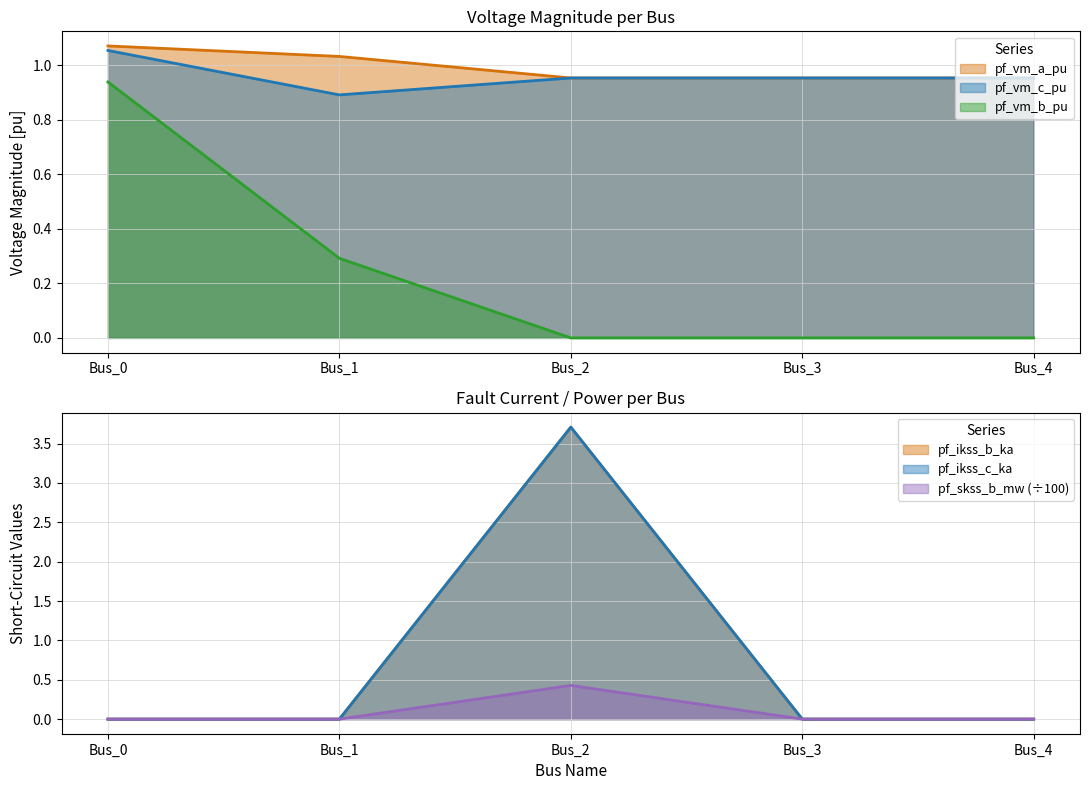

True or false: pf_vm_a_pu and pf_vm_c_pu intersect in this chart.

True